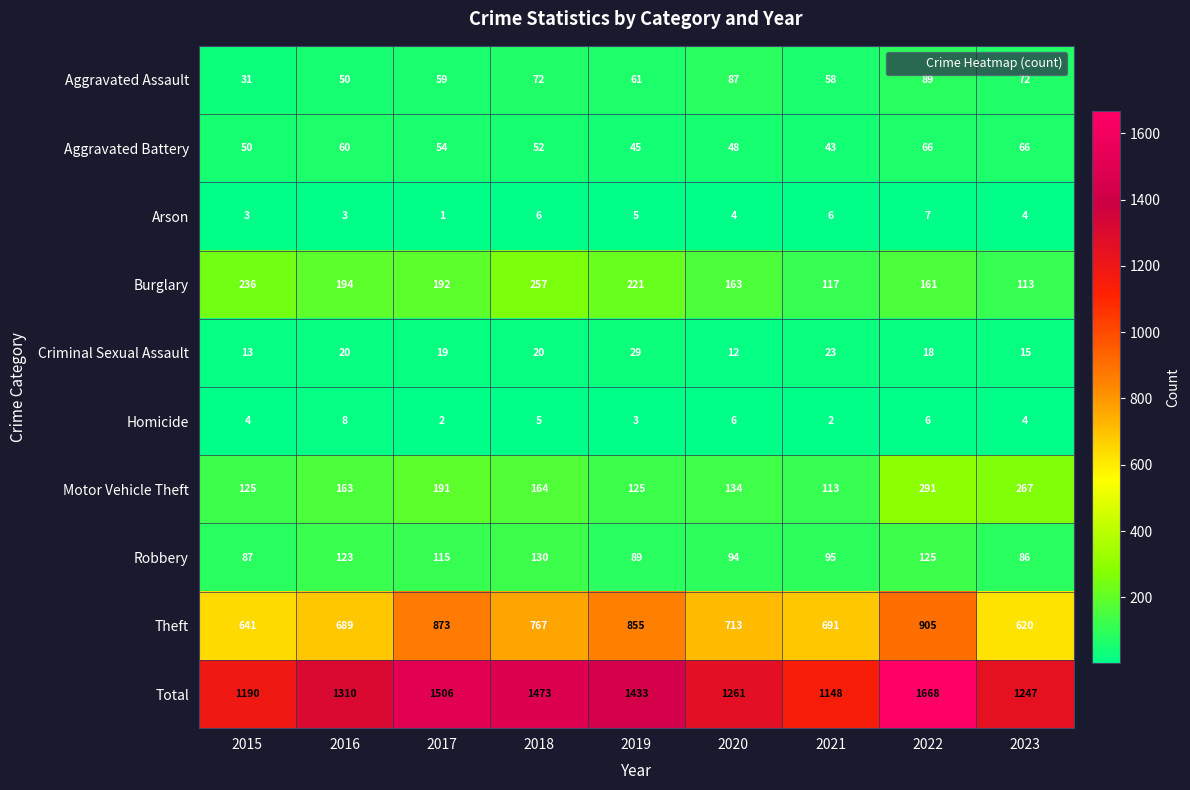

Count the number of data series in this chart.

10